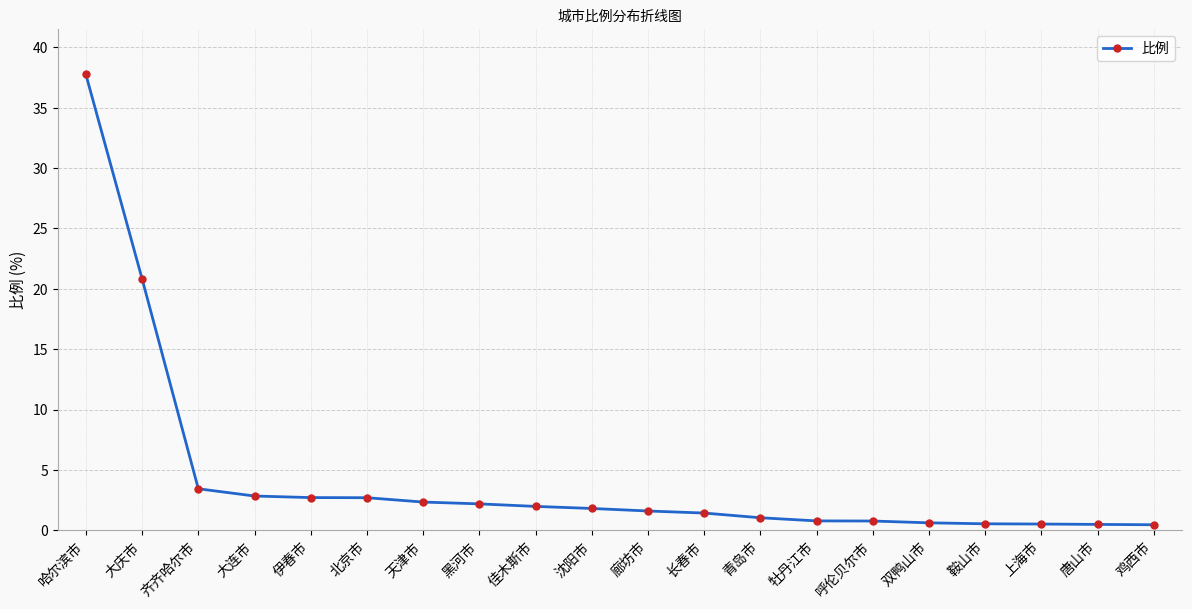

What is the difference between the maximum and minimum values?

37.3